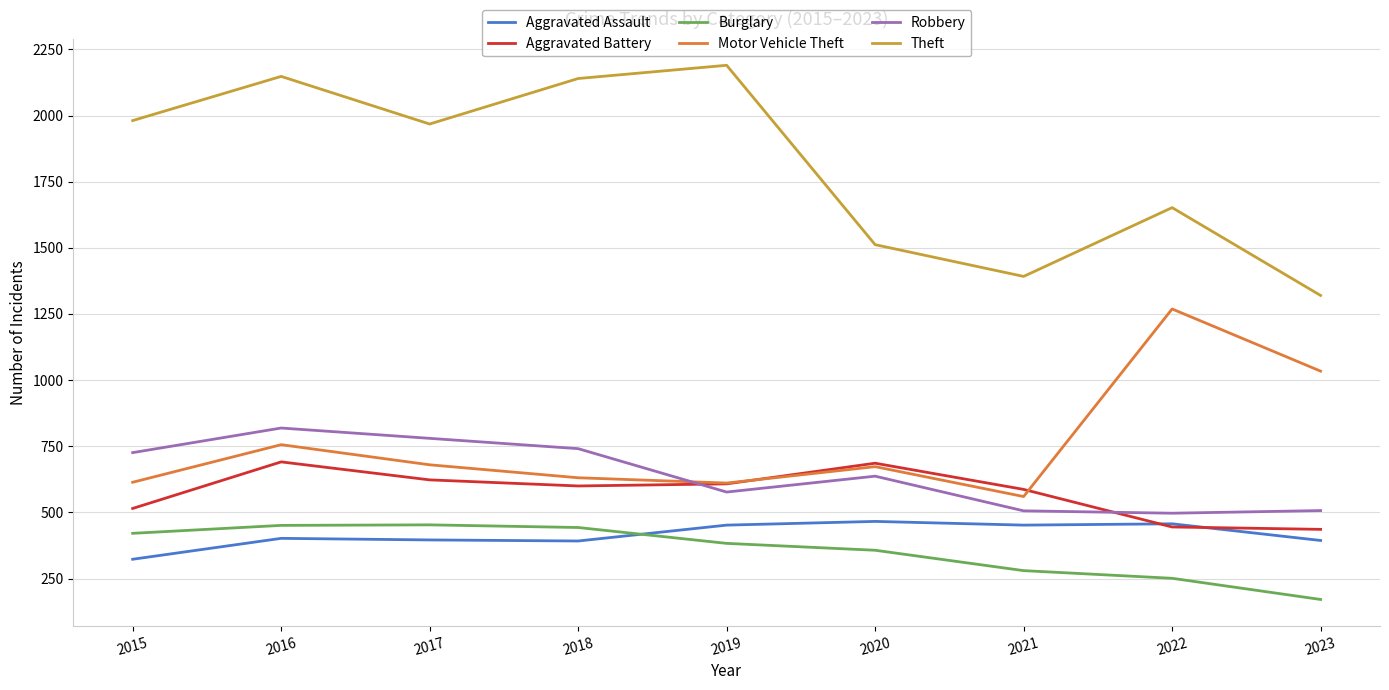

At which category does the chart reach its minimum across all series?

2023